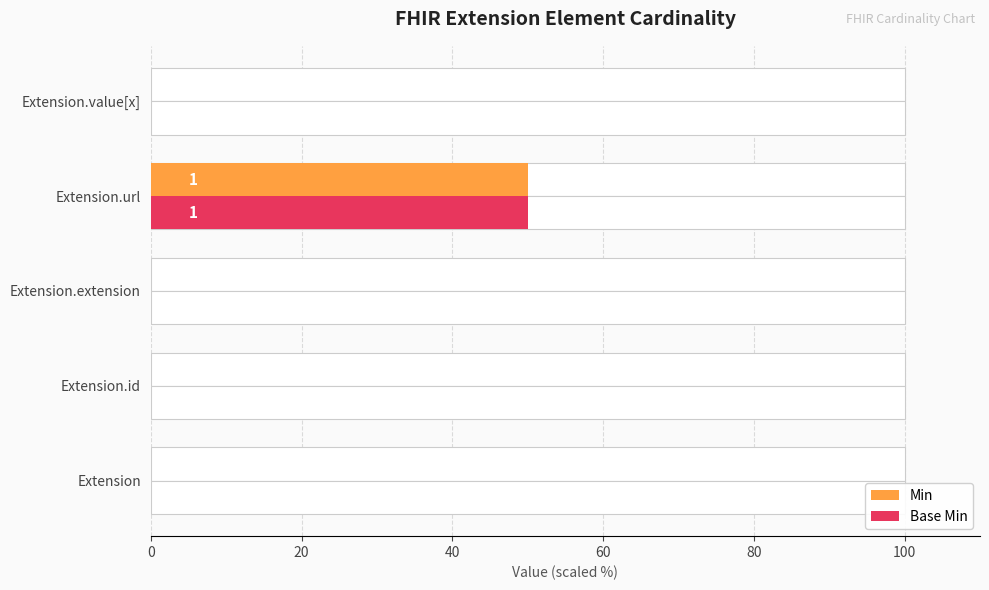

True or false: Min has a value of 33 at Extension.

False